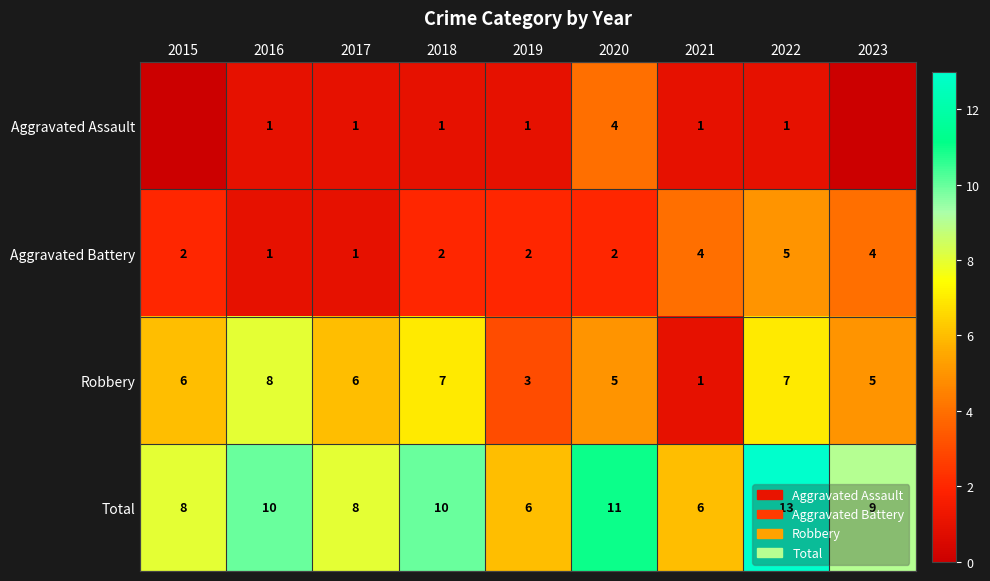

Is it true that Robbery equals 3 at 2019?

True